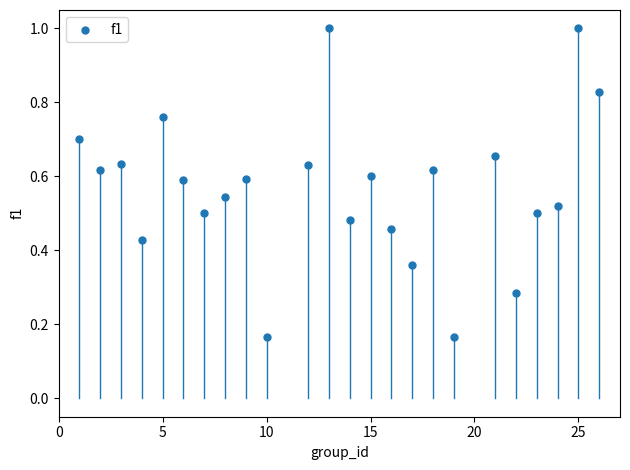

What is the range of X values (max minus min)?

25.0